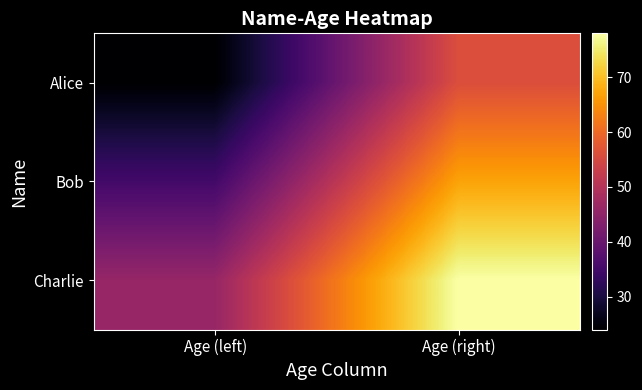

Which category has the highest value across all series?

Age (right)